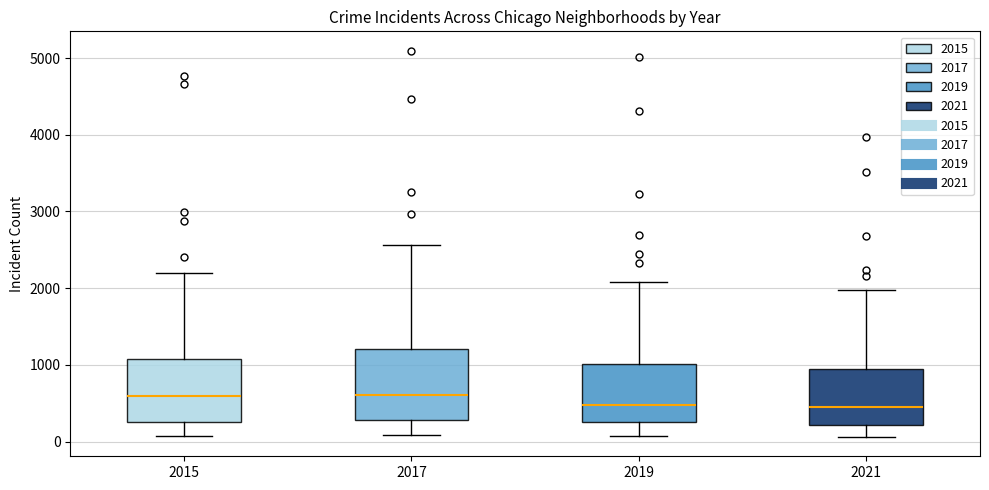

Where is the lower edge of the box at x = 2019 on the y-axis? The values are not printed on the chart, so give them approximately, as read against the axis.

300